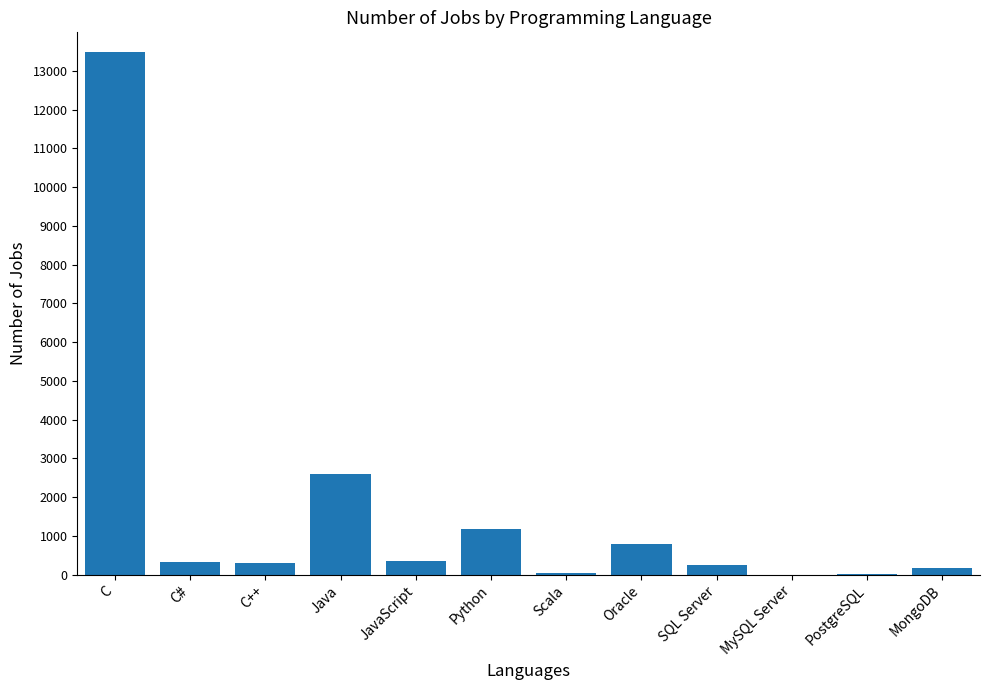

At which label is the value closest to 6749?

Java